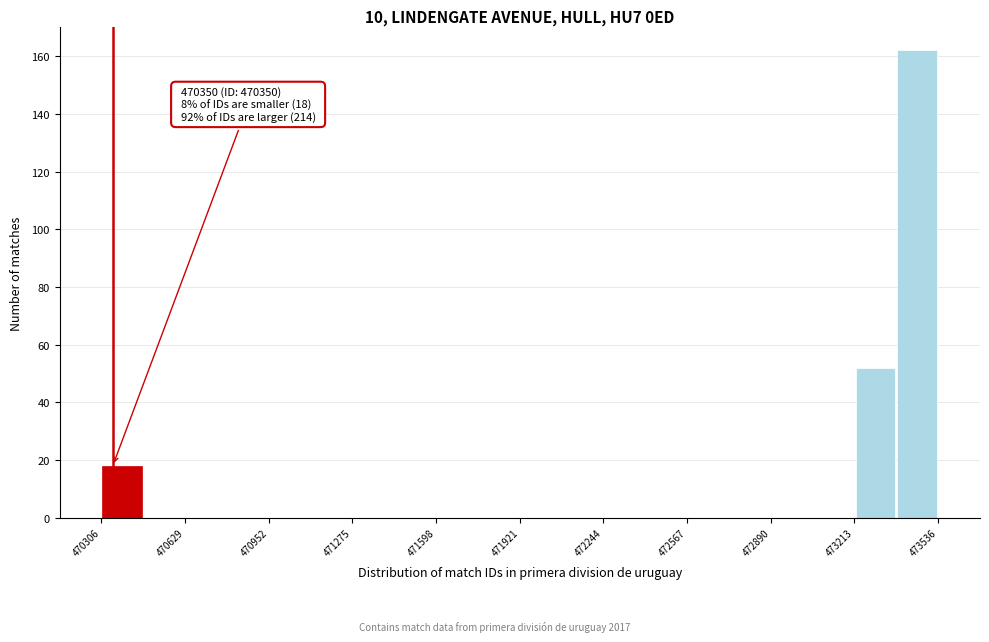

Around what value on the x-axis is the tallest bar? Give the approximate position of its centre, as read against the axis.

473450